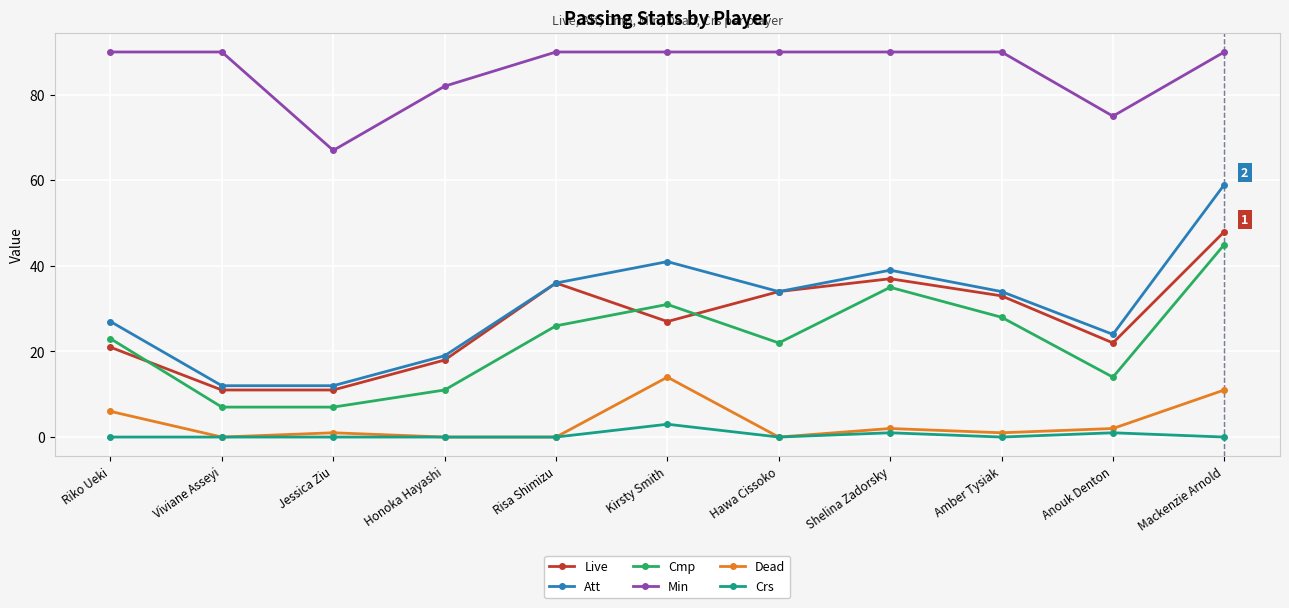

What value does the Crs series have at Shelina Zadorsky?

1